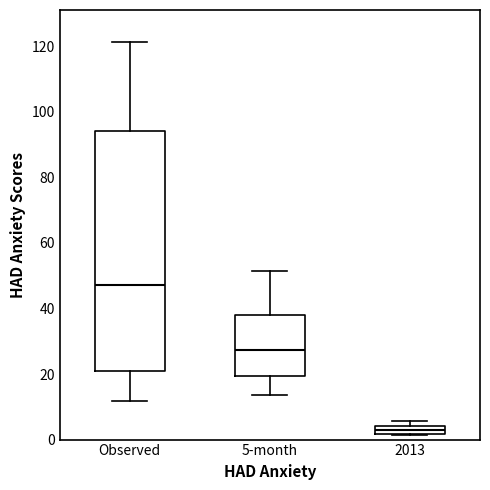

Comparing the boxes themselves (not the whiskers), which one is the tallest?

Observed